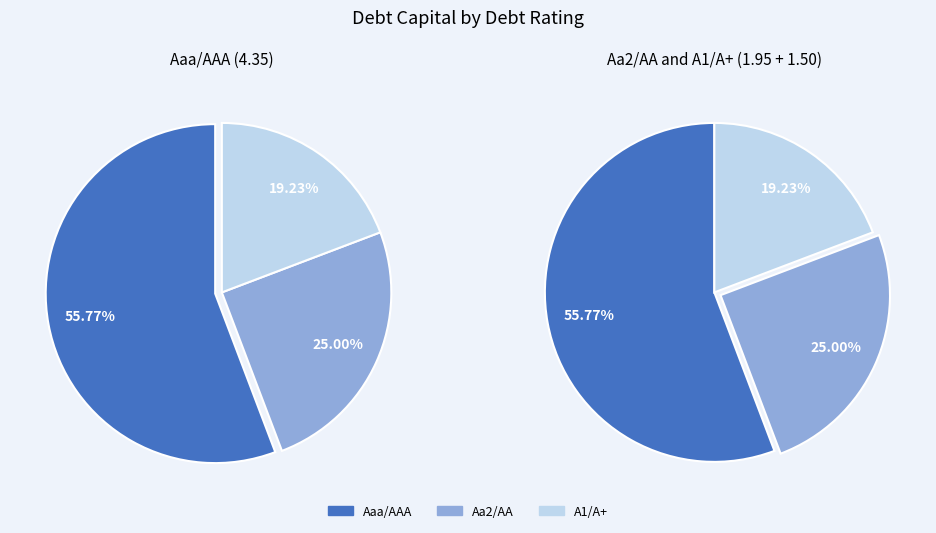

To the nearest percent, what is the average slice percentage?

33%